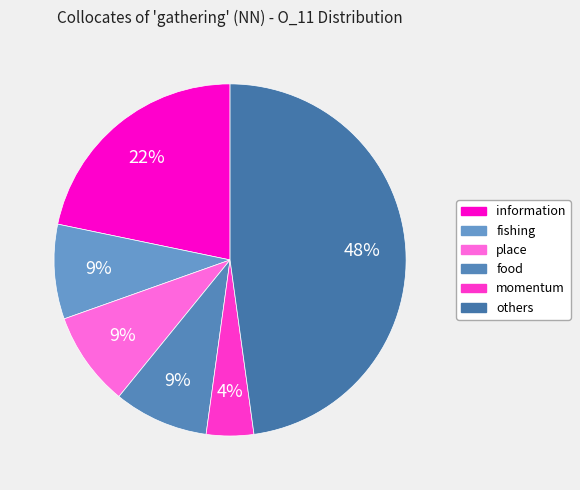

Is there any slice that represents more than half of the pie?

No